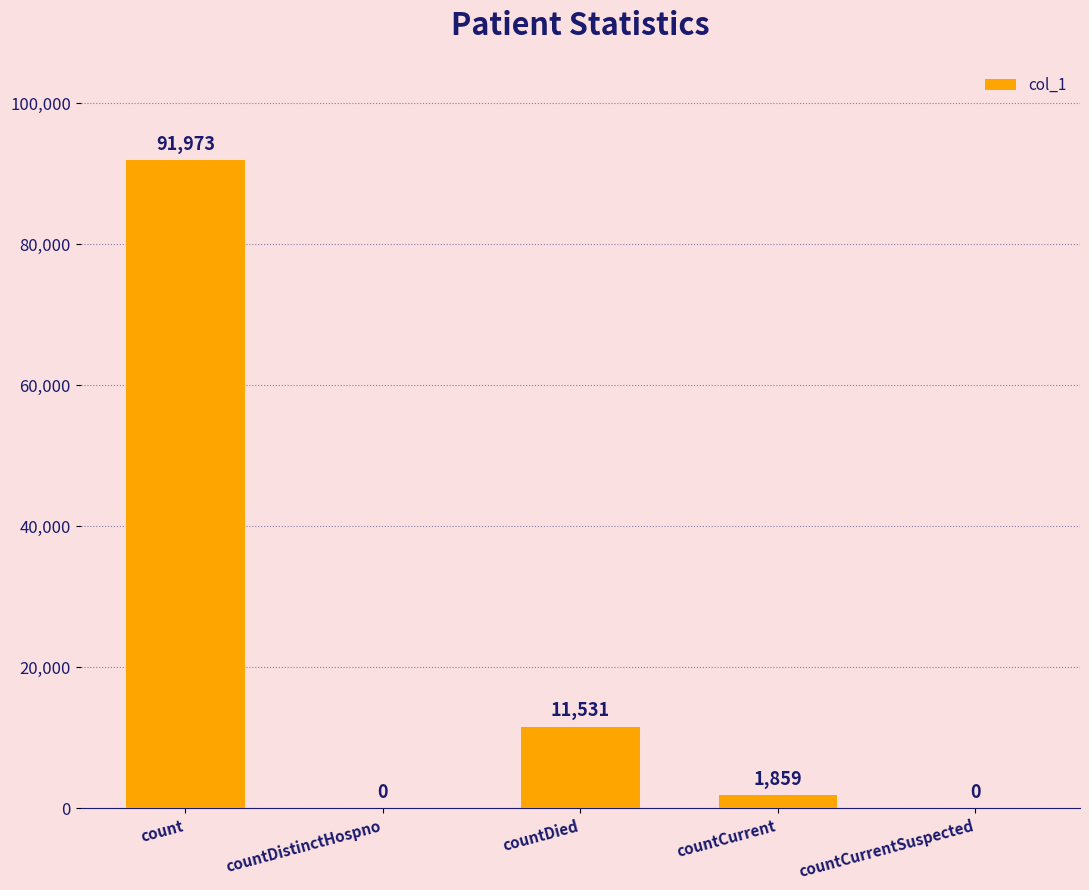

True or false: the data shows 58098 at count.

False